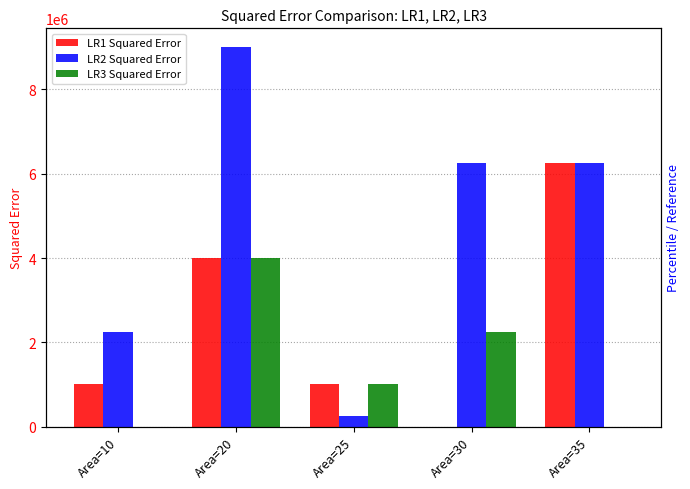

What are all the series names shown in the legend?

LR1 Squared Error, LR2 Squared Error, LR3 Squared Error